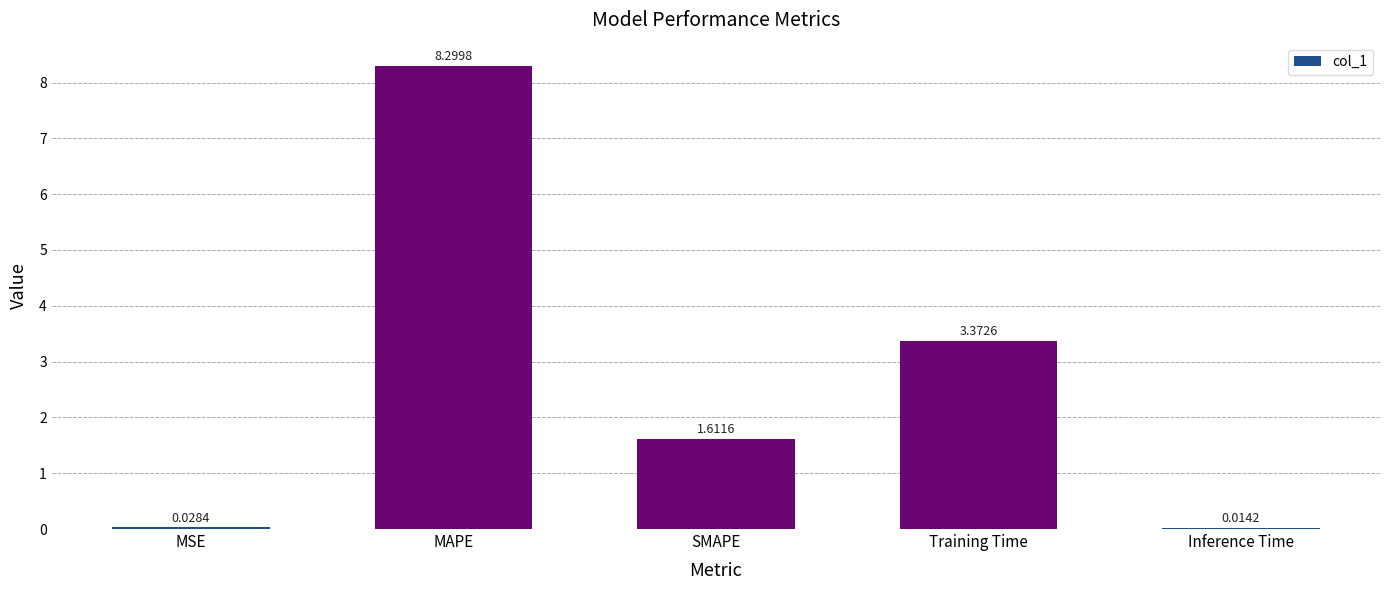

What is the sum of all values?

13.3